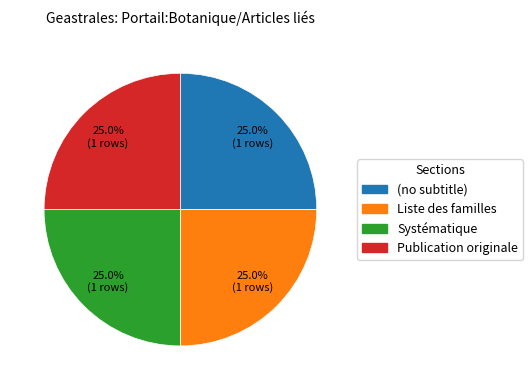

To the nearest percent, what is the average slice percentage?

25%